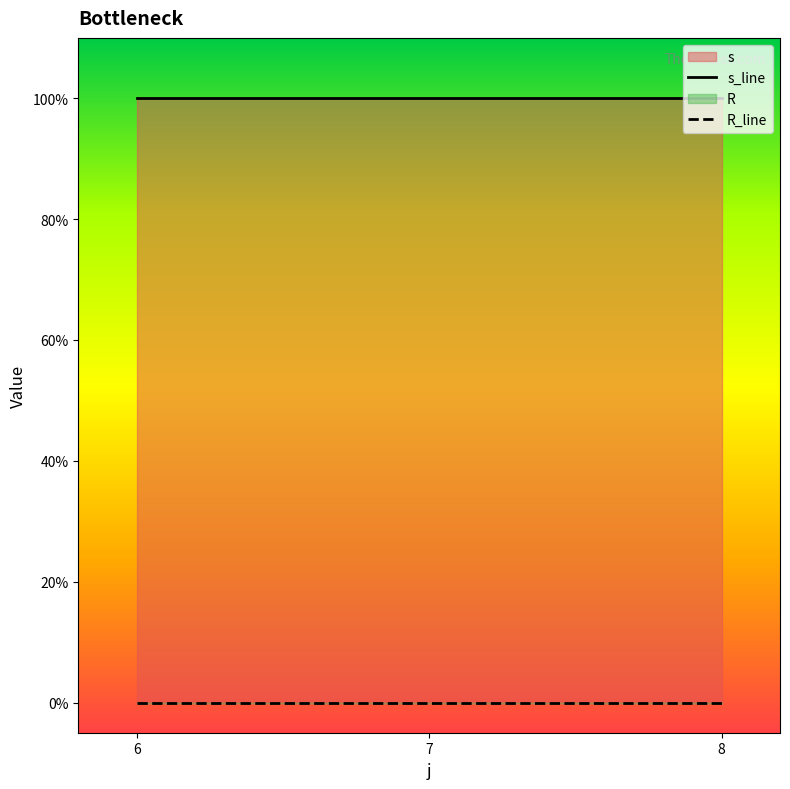

Reading left to right, what are all the values shown in this chart?

s_line: 6=1	7=1	8=1
R_line: 6=0	7=0	8=0